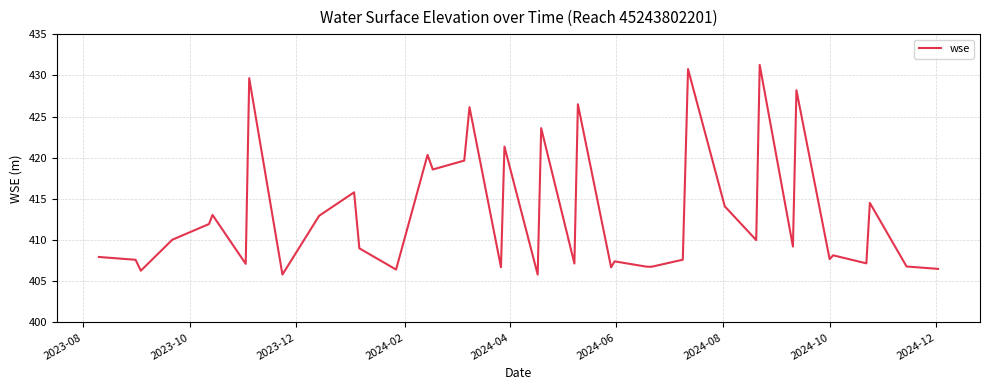

What is the maximum value shown in the chart?

431.3